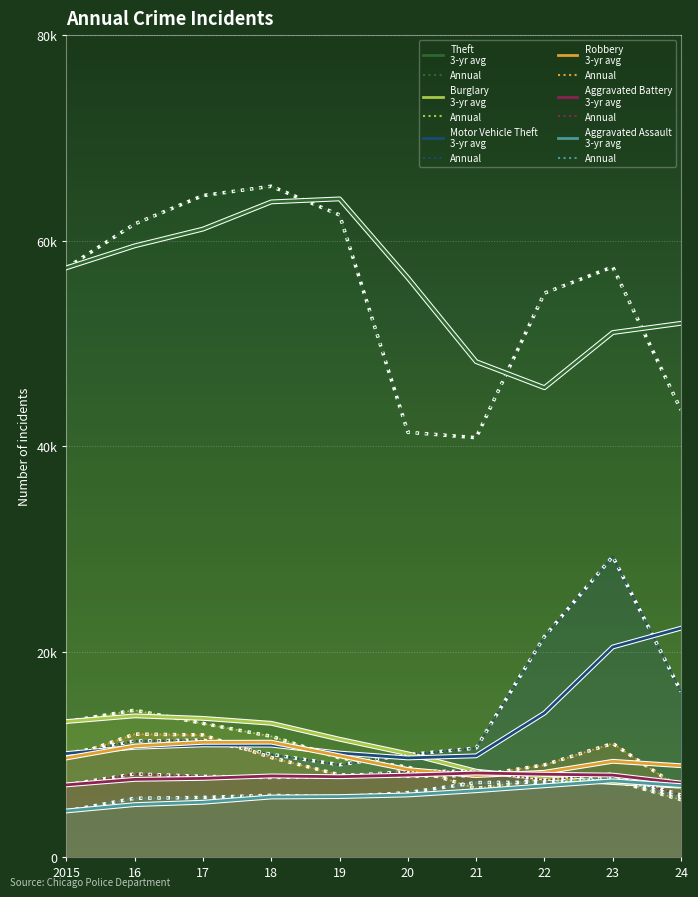

The value of Burglary at 2015 is 4982. True or false?

False